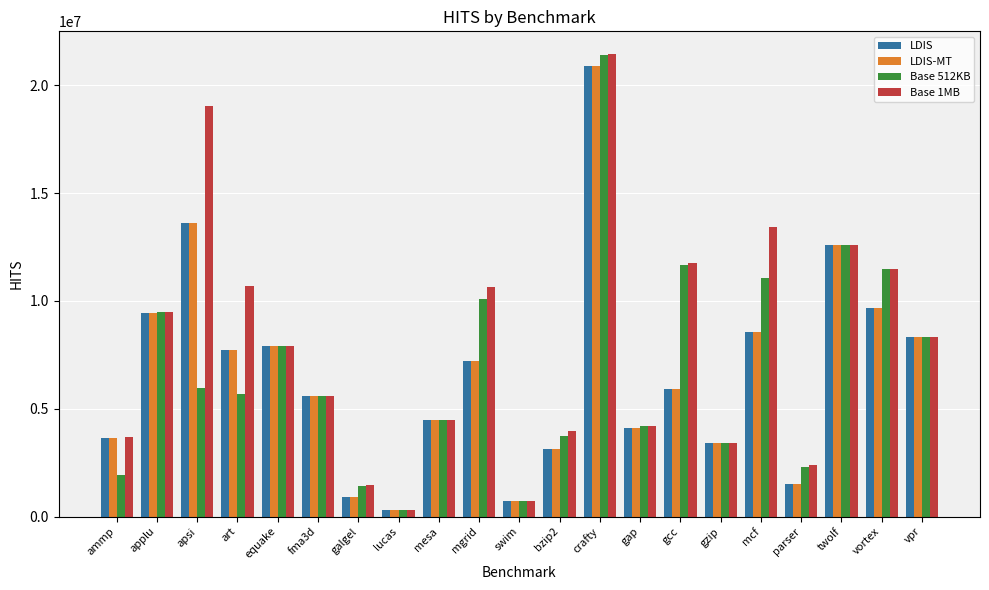

Is the value of Base 512KB at gap greater than the value of LDIS at parser?

Yes